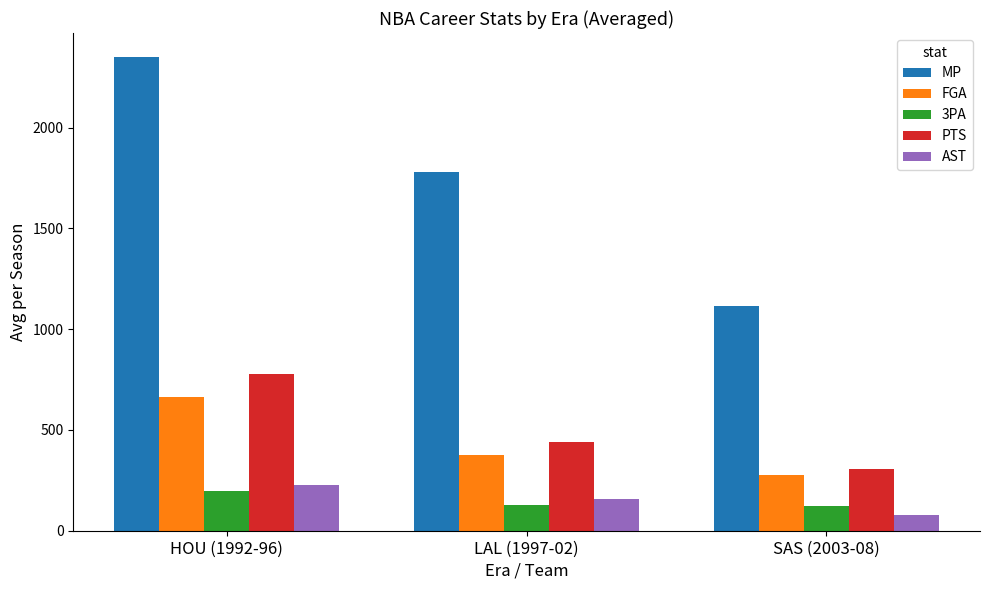

What is the label of the 1st bar from the right?

SAS (2003-08)